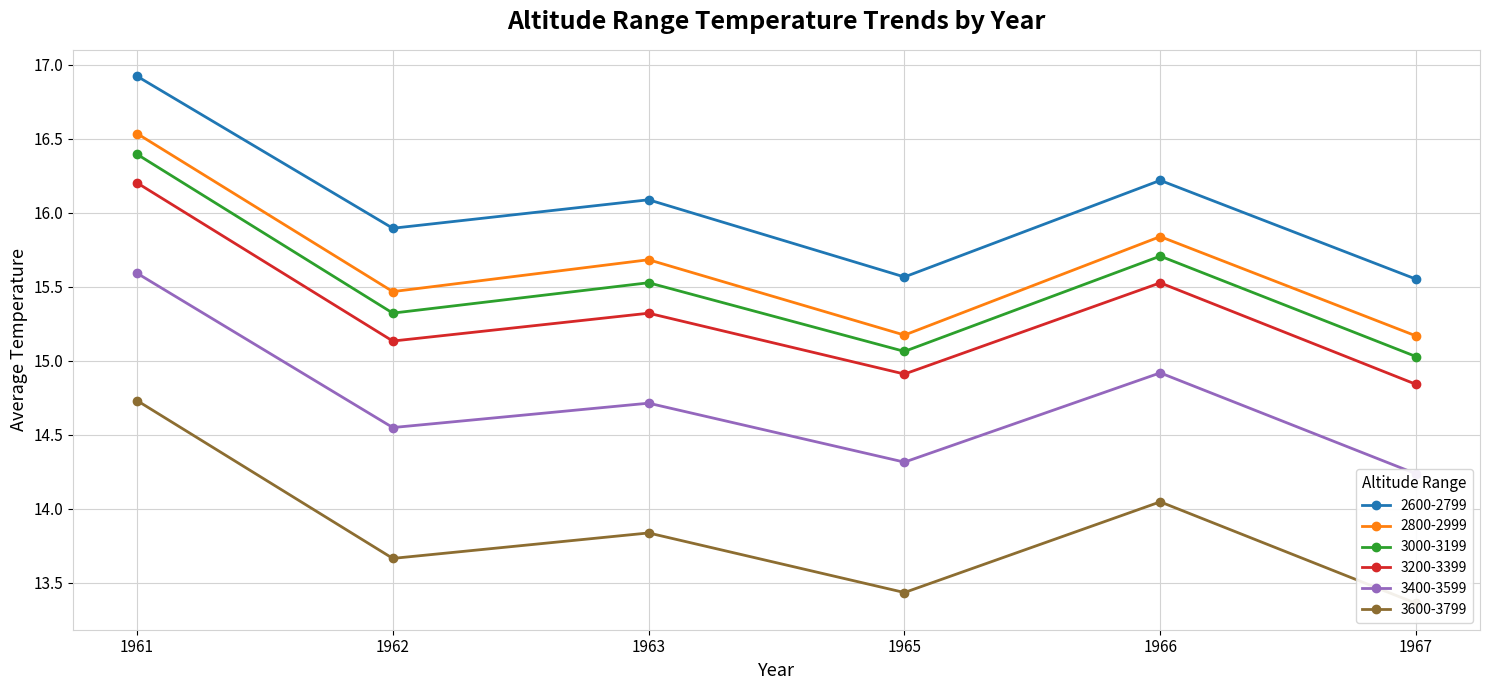

Which category has the highest value in the 2800-2999 series?

1961